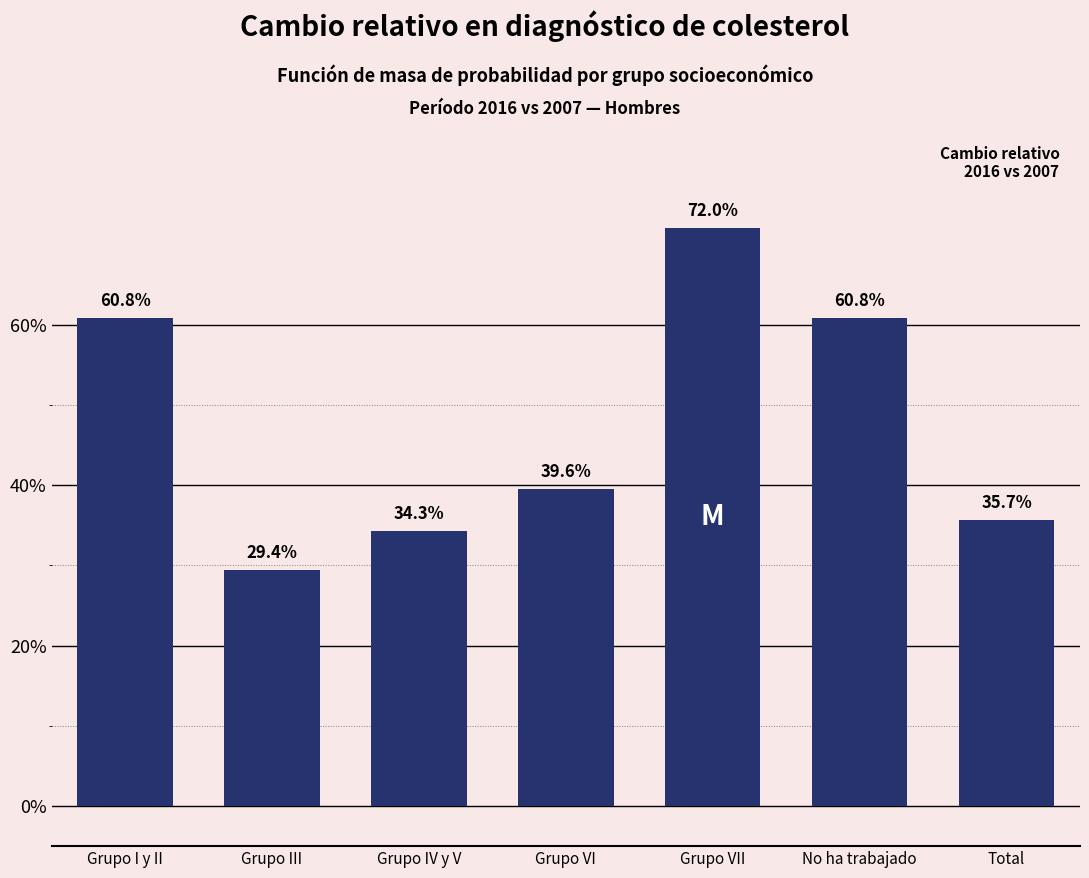

Does the chart contain any negative values?

No